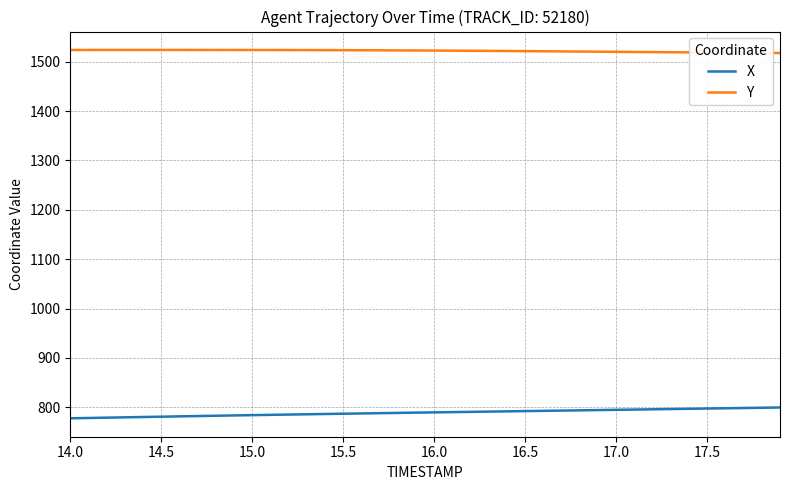

How many lines are shown in the chart?

2